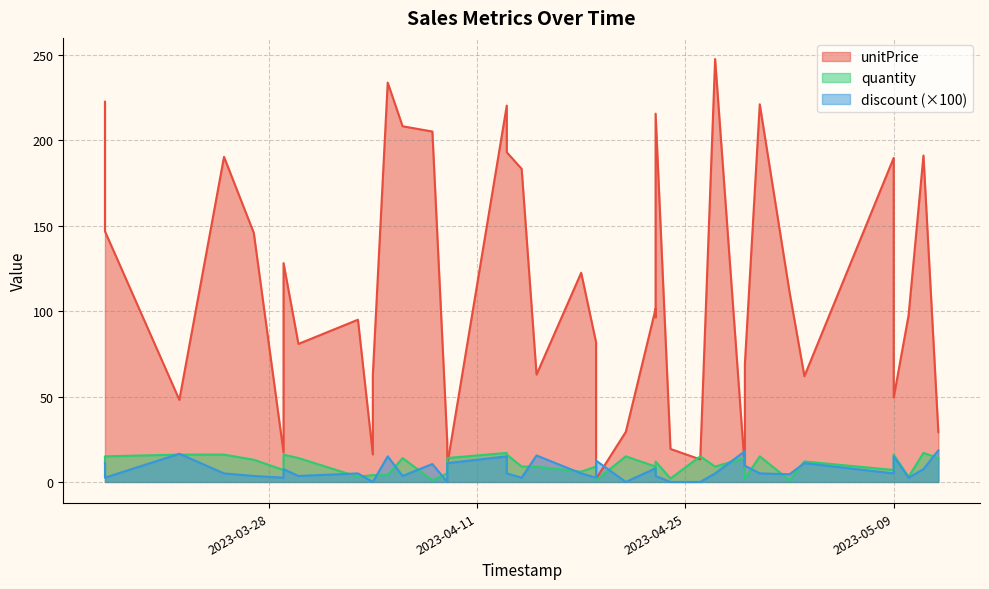

How many lines are shown in the chart?

3